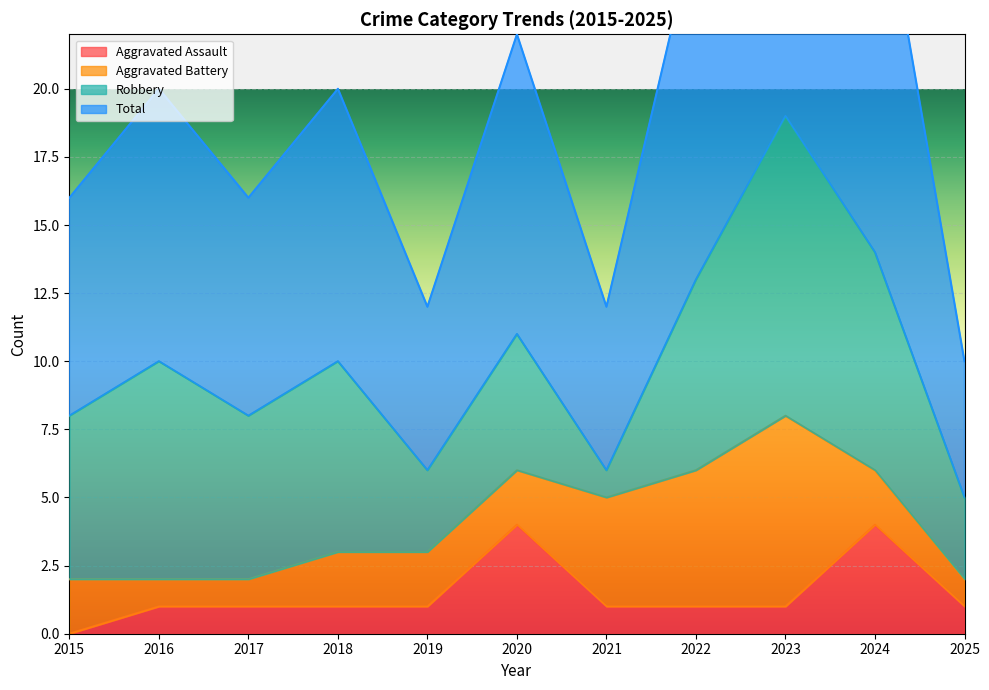

True or false: Total has a value of 33 at 2020.

False